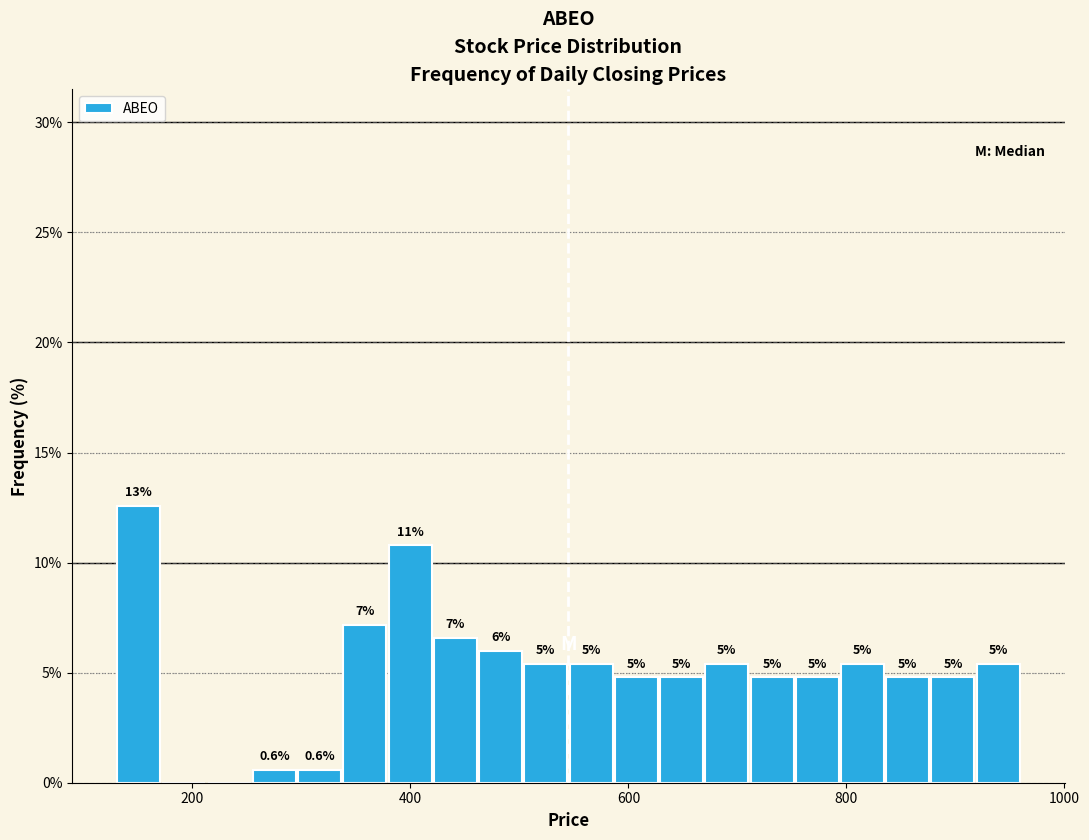

Around what value on the x-axis is the tallest bar? Give the approximate position of its centre, as read against the axis.

160